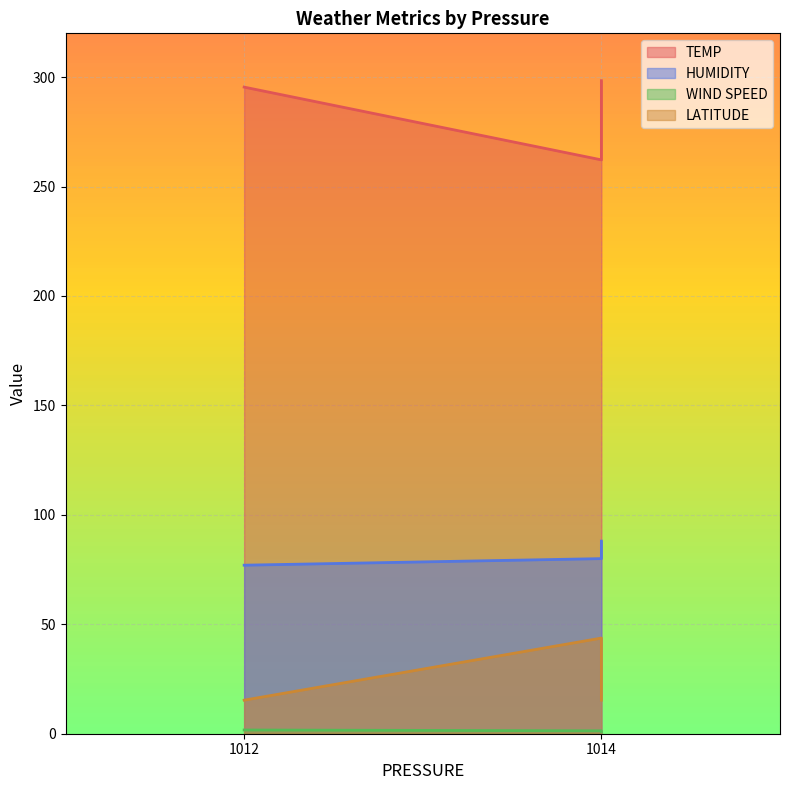

At which category is the sum across all series the highest?

1014